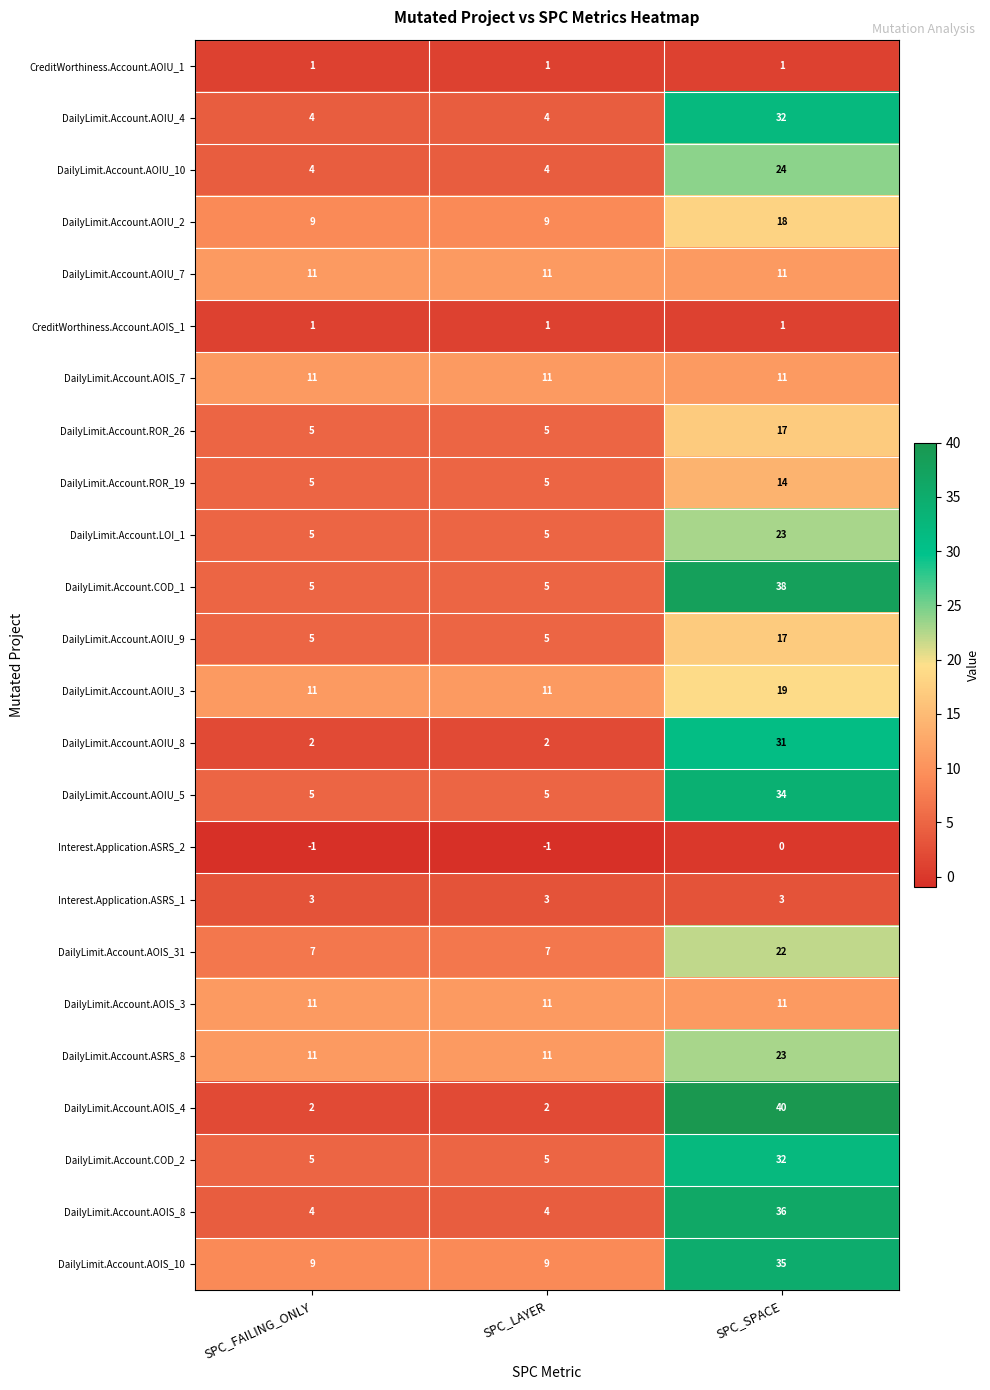

At which category is the sum across all series the highest?

SPC_SPACE